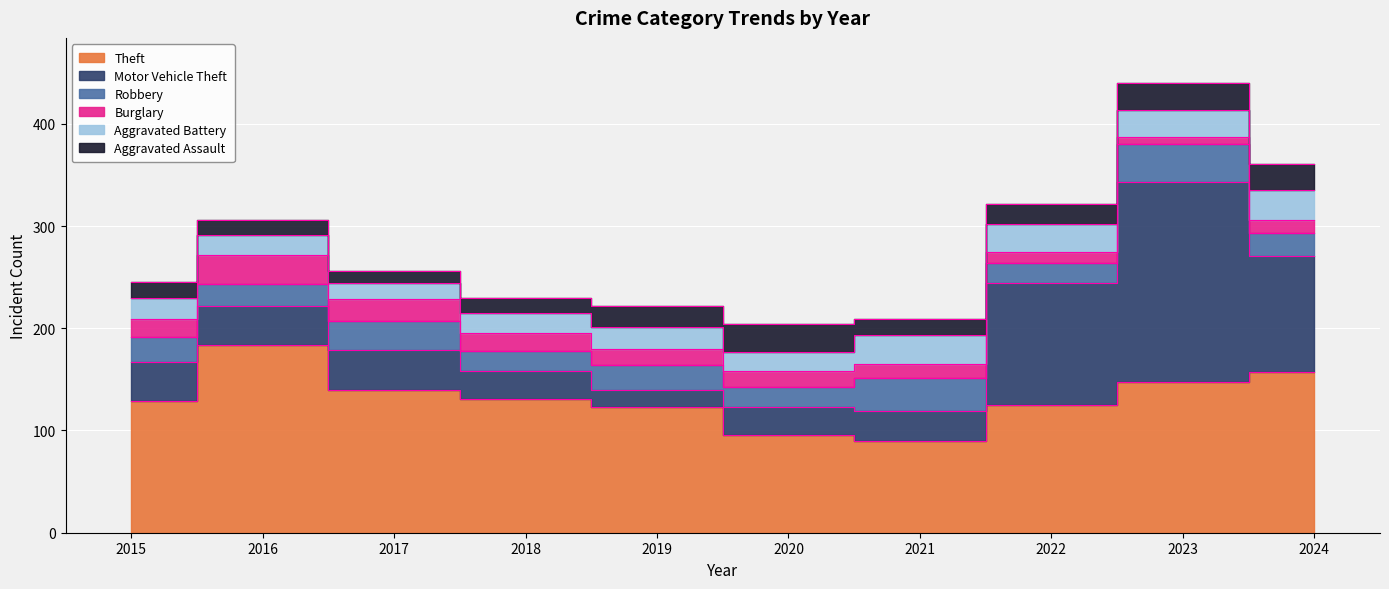

How many distinct data groups are displayed?

6